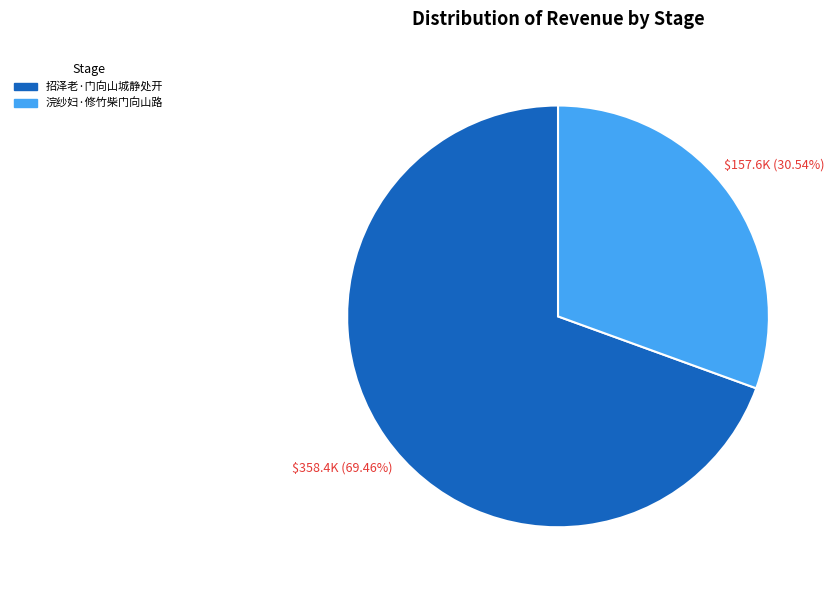

Is it true that 浣纱妇·修竹柴门向山路 is 31% of the pie?

True